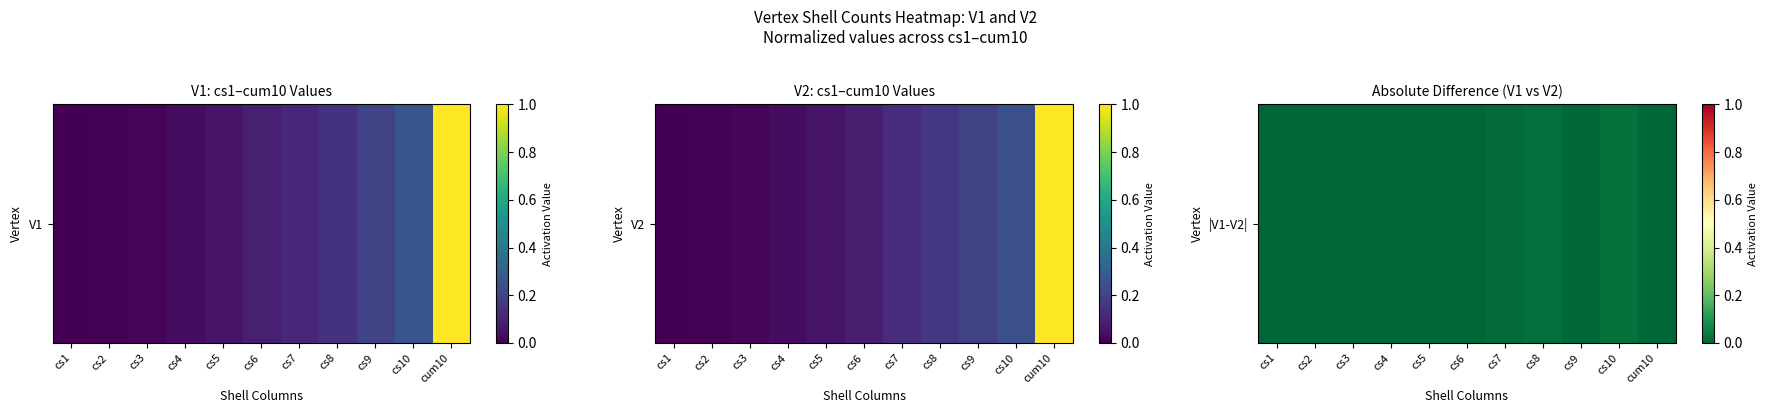

How many values are above zero?

10